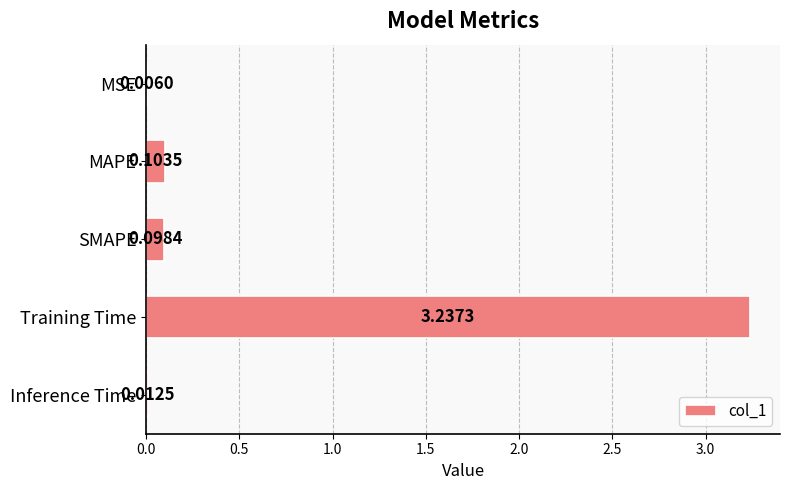

Where is the data nearest to the value 1?

MAPE